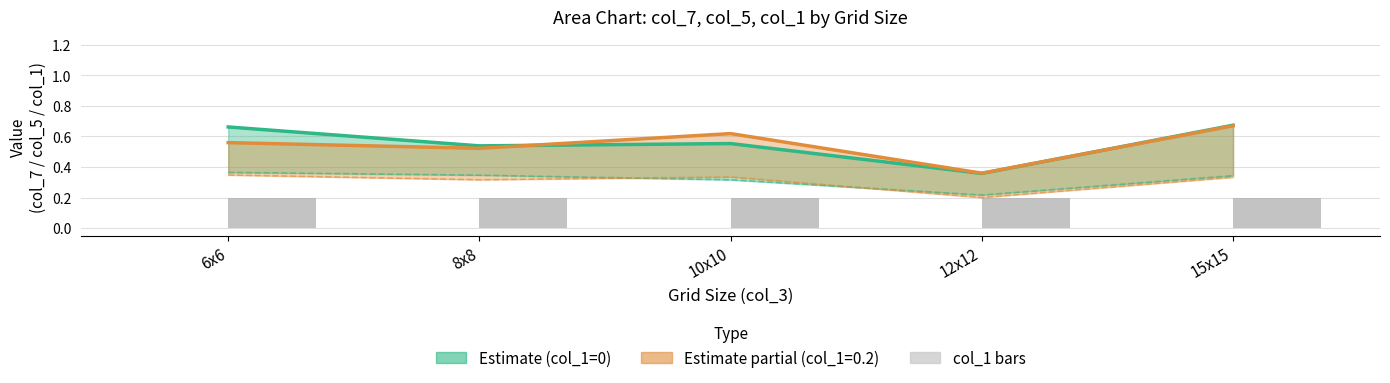

At which category is the sum across all series the highest?

6x6